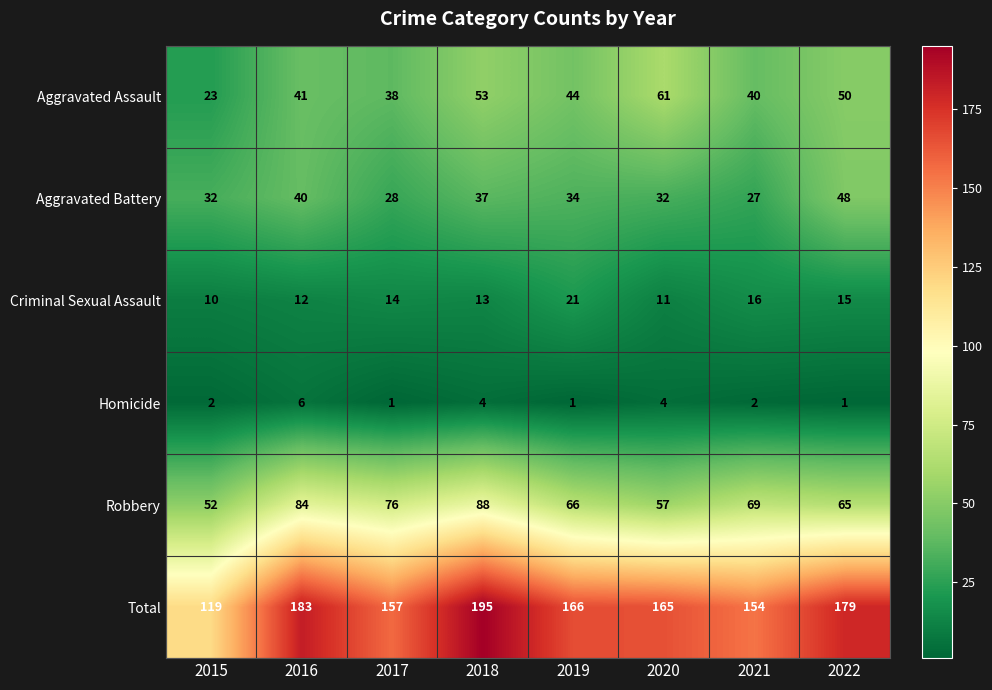

Which series has the widest spread of values?

Total